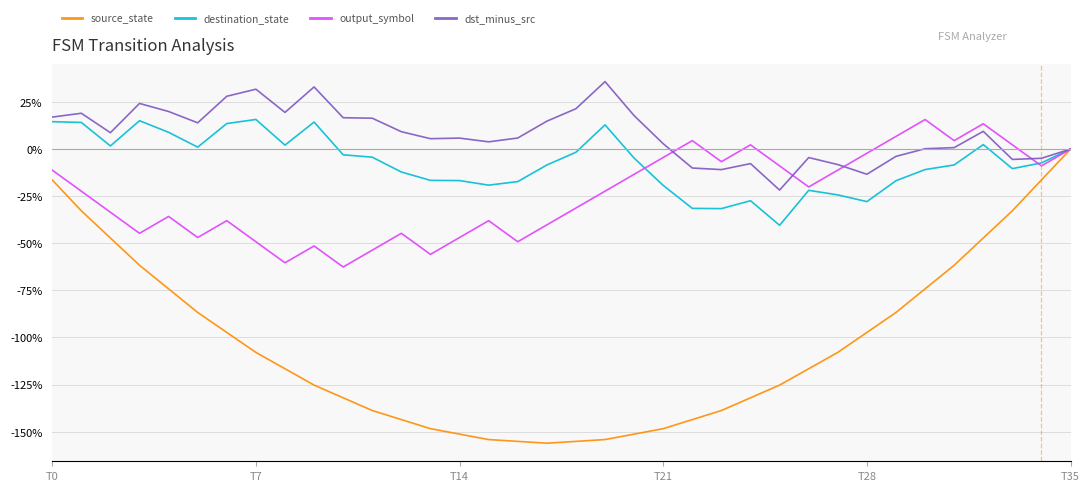

Which series has the largest total across all categories?

dst_minus_src